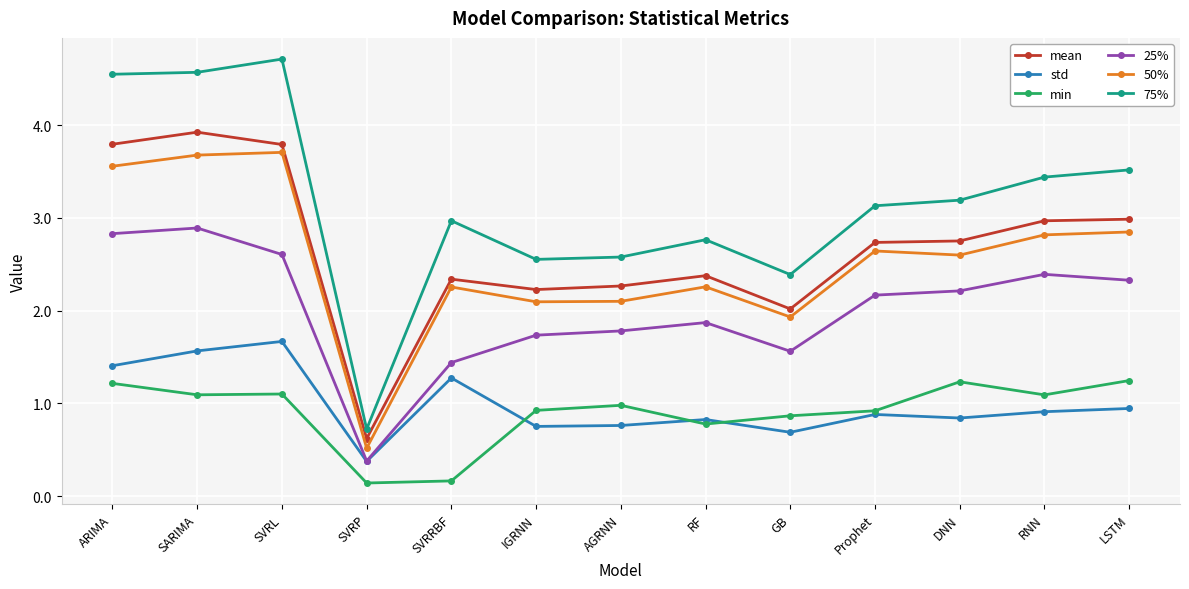

The 50% series shows 2.3 at RF. True or false?

True